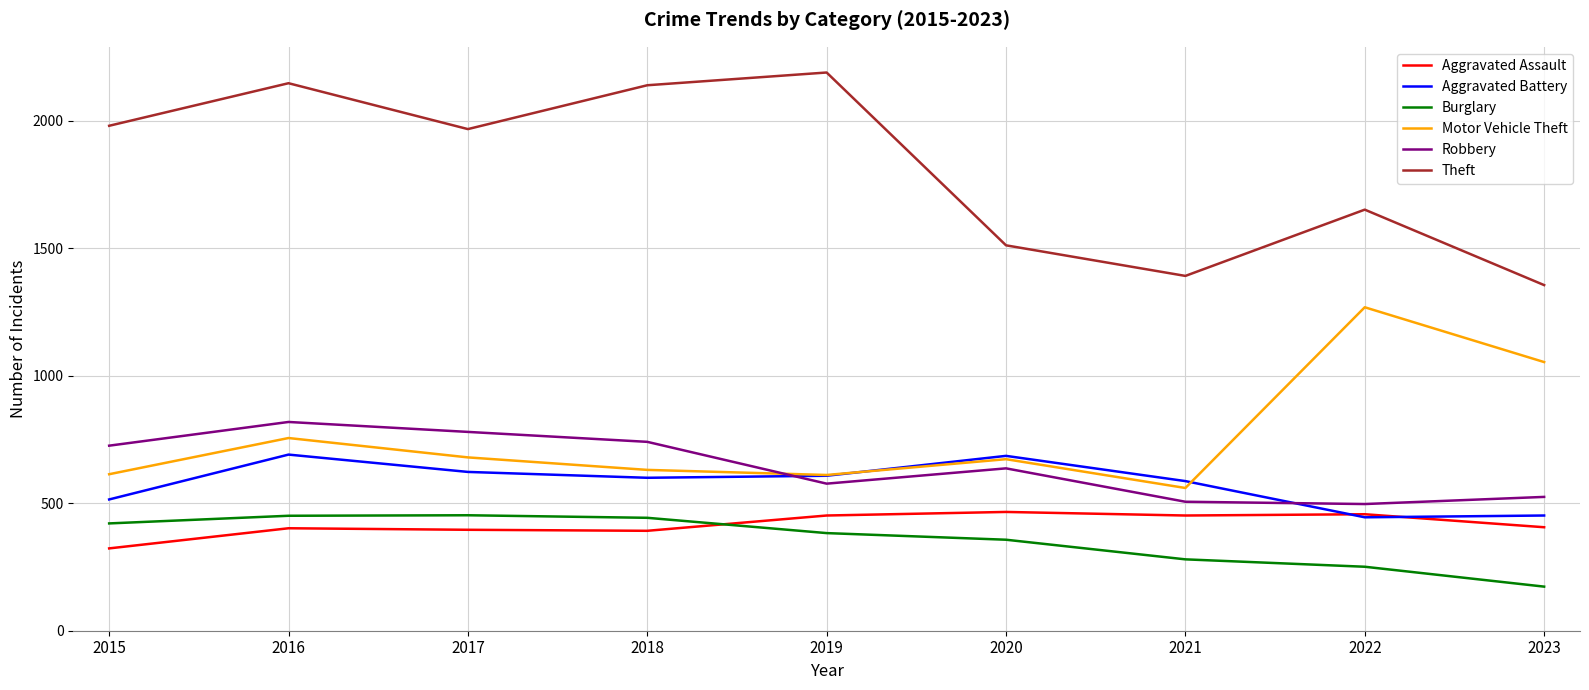

What is the difference between the second highest and second lowest values in the Motor Vehicle Theft series?

443